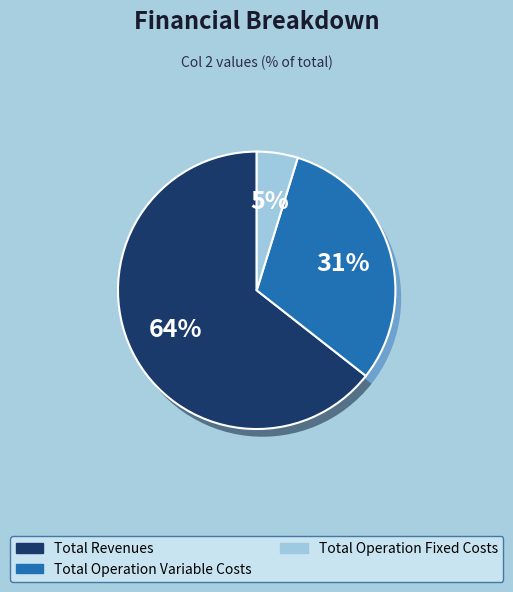

Count the number of slices in the pie.

4